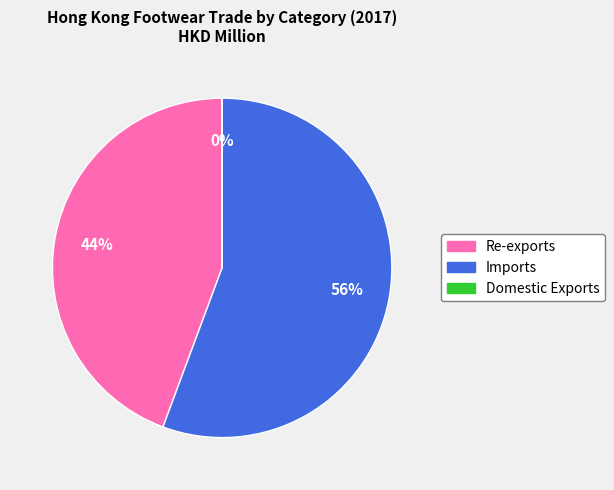

Is it true that Imports is 56% of the pie?

True